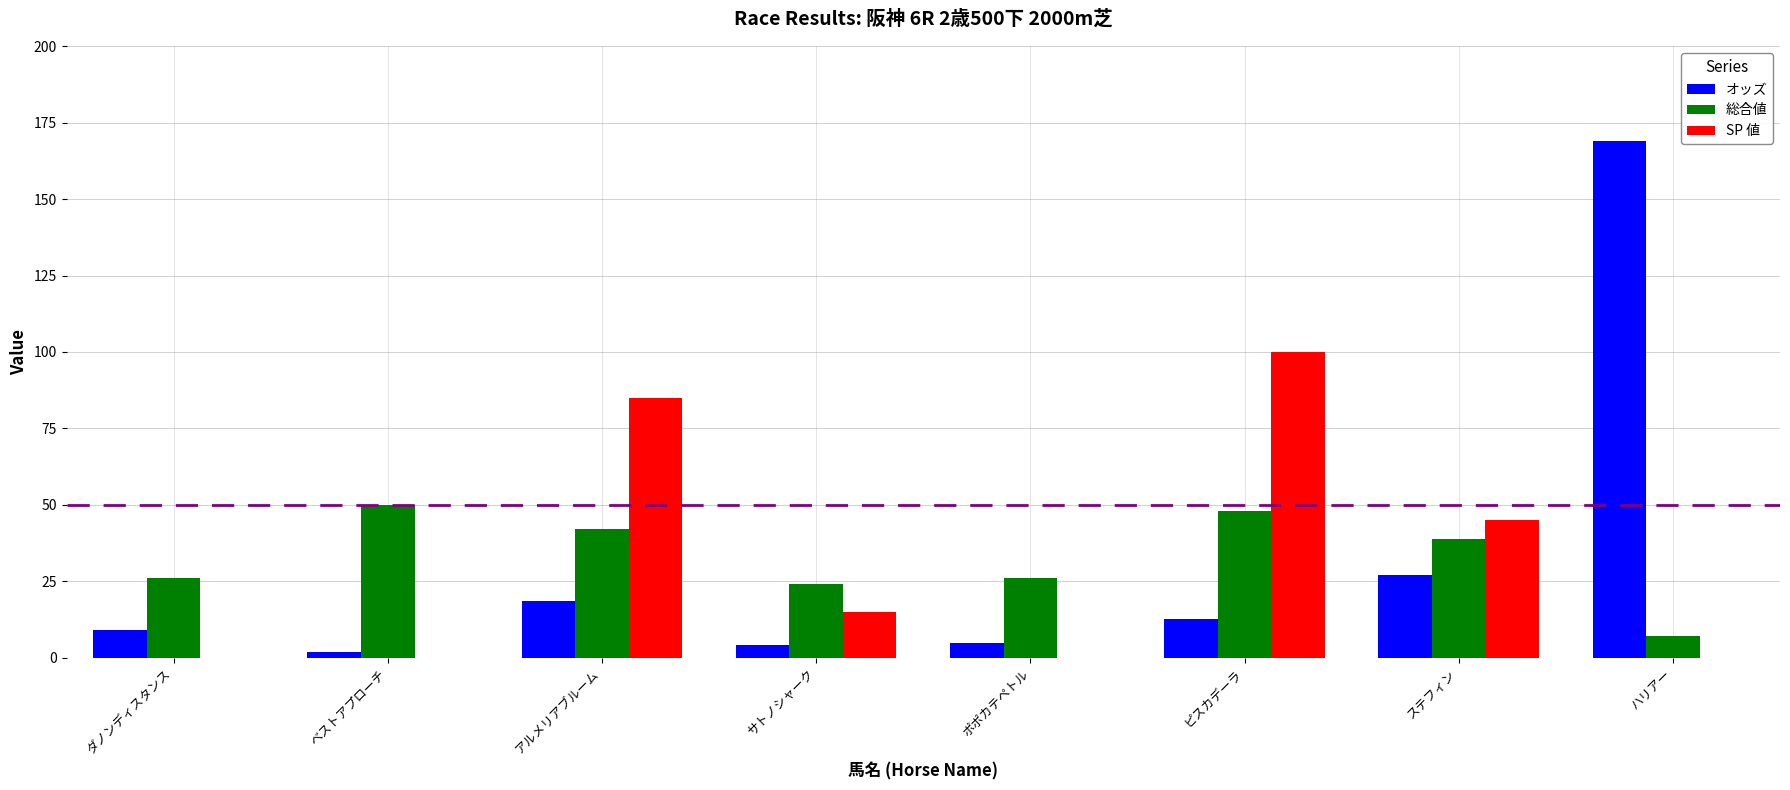

What is the approximate value of 総合値 at ハリアー?

7.0